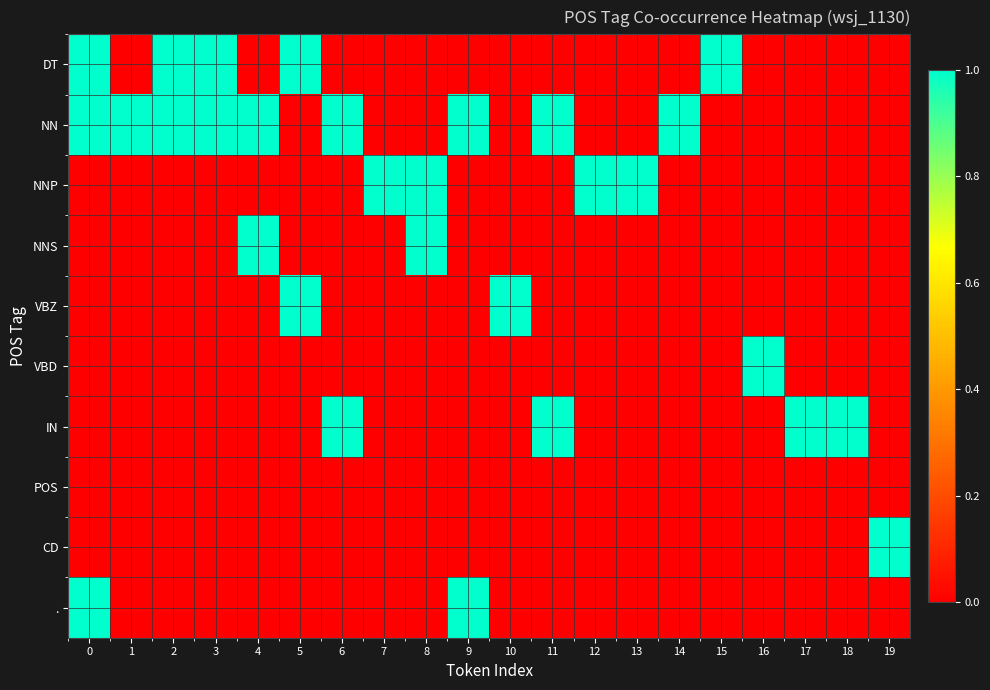

Which series changed the most between 2 and 10?

DT